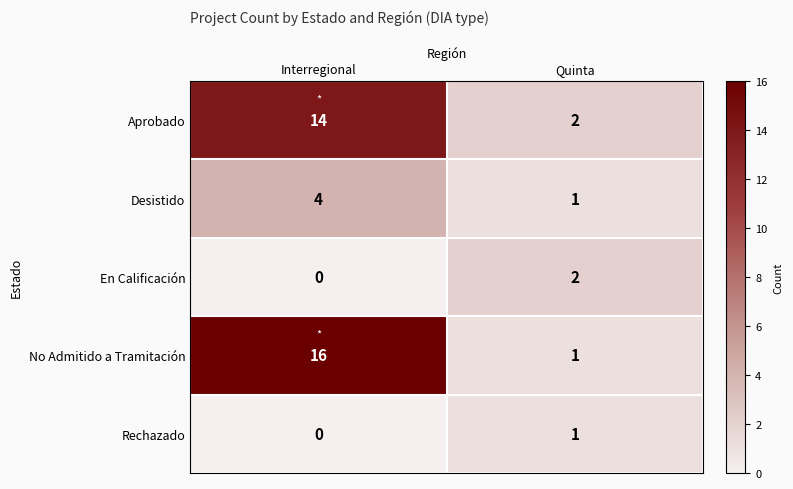

At which label is Rechazado closest to 0?

Interregional